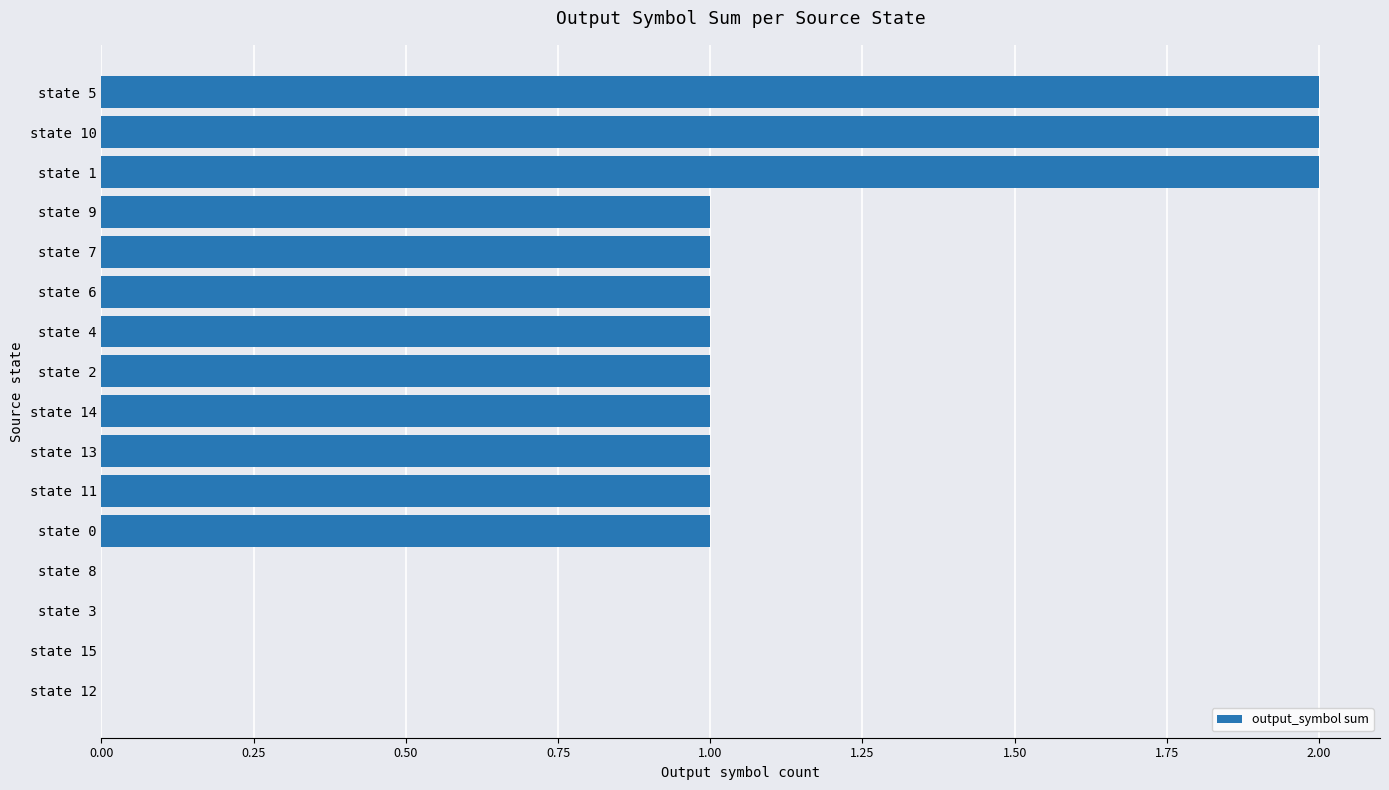

Is it true that the value at state 11 is 0?

False